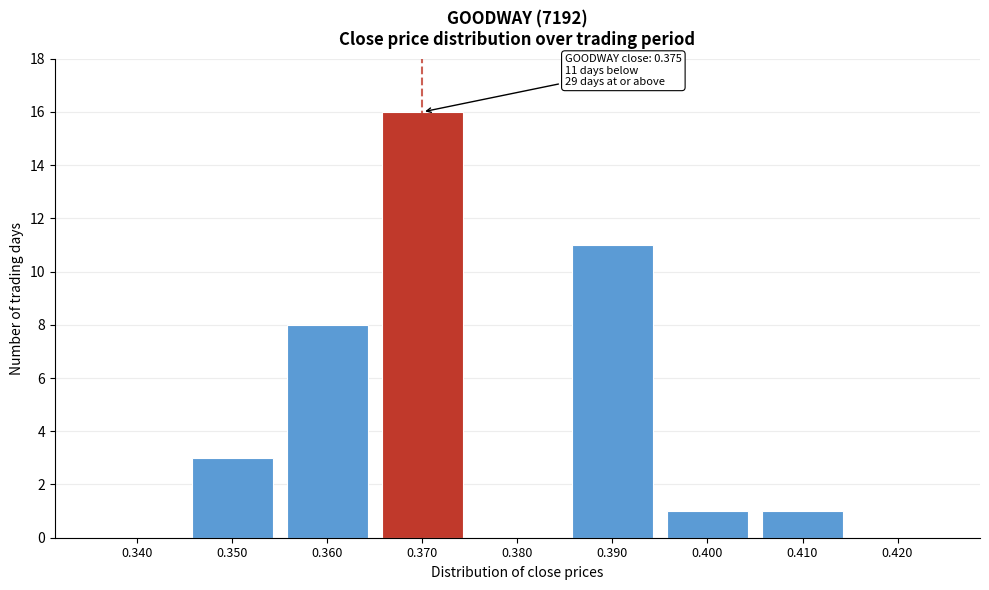

Reading left to right, what are all the values shown in this chart?

0.340=0	0.350=3	0.360=8	0.370=16	0.380=0	0.390=11	0.400=1	0.410=1	0.420=0